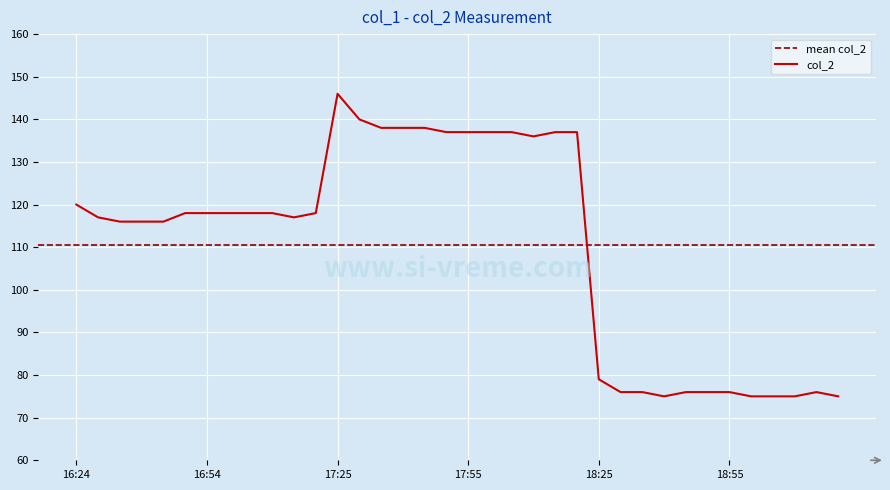

How many interior local valleys (lower than both neighbors) does the data have?

3